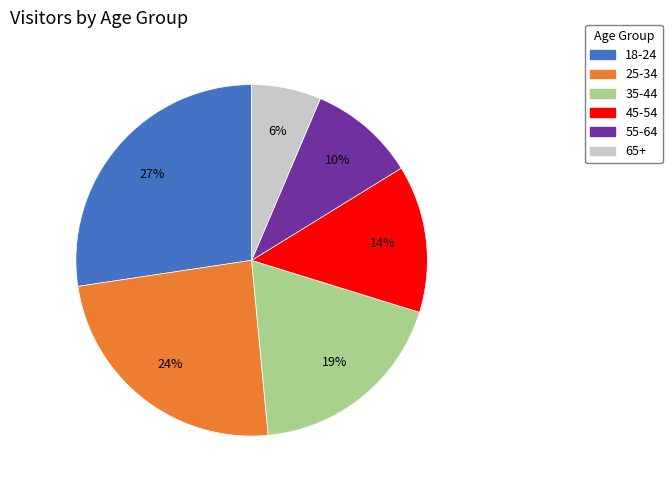

Is it true that 45-54 is 5% of the pie?

False